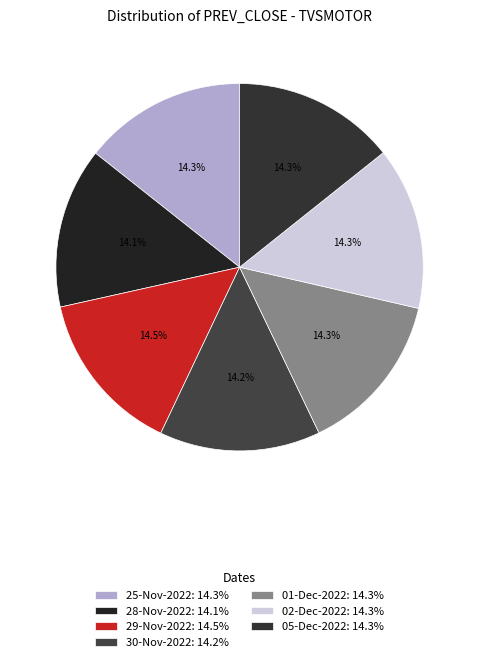

To the nearest percent, what percentage of the pie is 29-Nov-2022?

14%